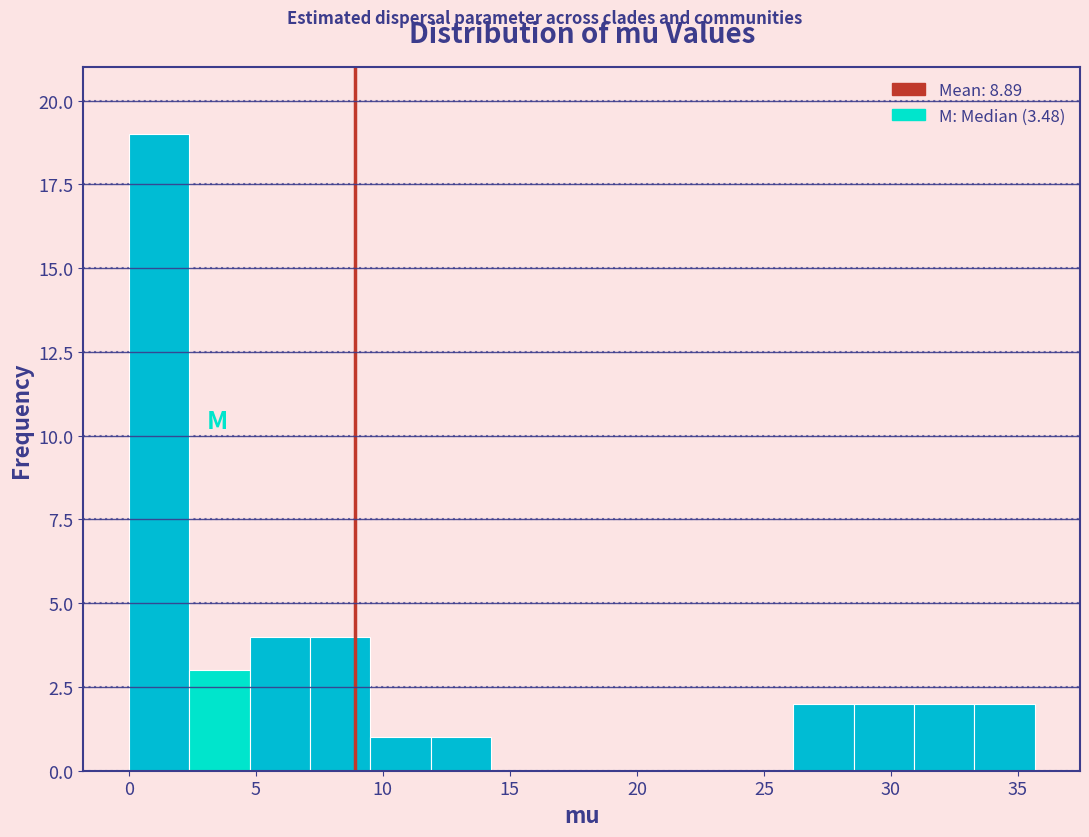

Reading left to right, list every bar in this chart as the range it spans on the x-axis followed by its height. Neither the bar edges nor the heights are printed on the chart, so give them approximately, as read against the axes.

0.0 to 2.5: 19
2.5 to 5.0: 3
5.0 to 7.0: 4
7.0 to 9.5: 4
9.5 to 12.0: 1
12.0 to 14.5: 1
14.5 to 16.5: 0
16.5 to 19.0: 0
19.0 to 21.5: 0
21.5 to 24.0: 0
24.0 to 26.0: 0
26.0 to 28.5: 2
28.5 to 31.0: 2
31.0 to 33.5: 2
33.5 to 35.5: 2